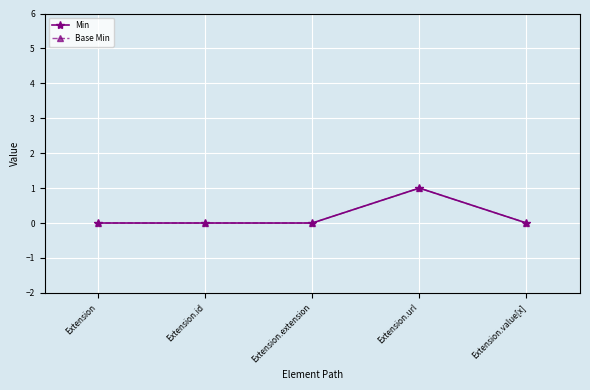

True or false: Base Min and Min cross at least once.

False